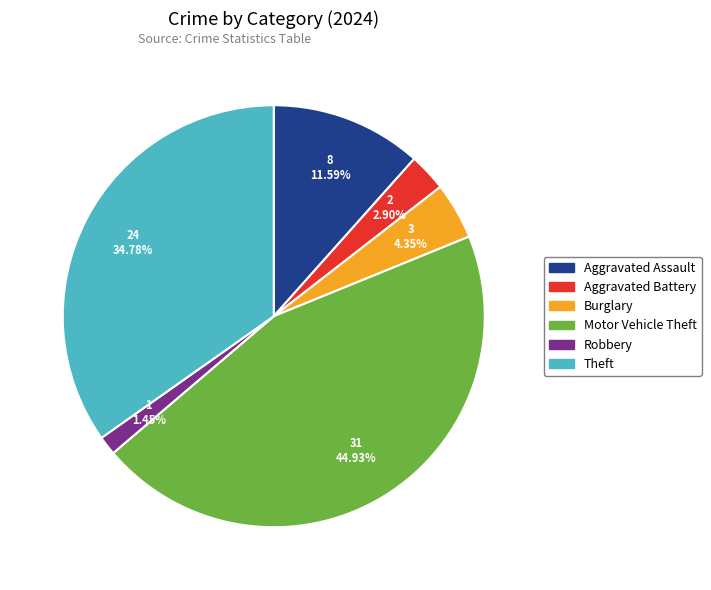

To the nearest percent, what is the difference between the Aggravated Assault and Theft slice percentages?

23%